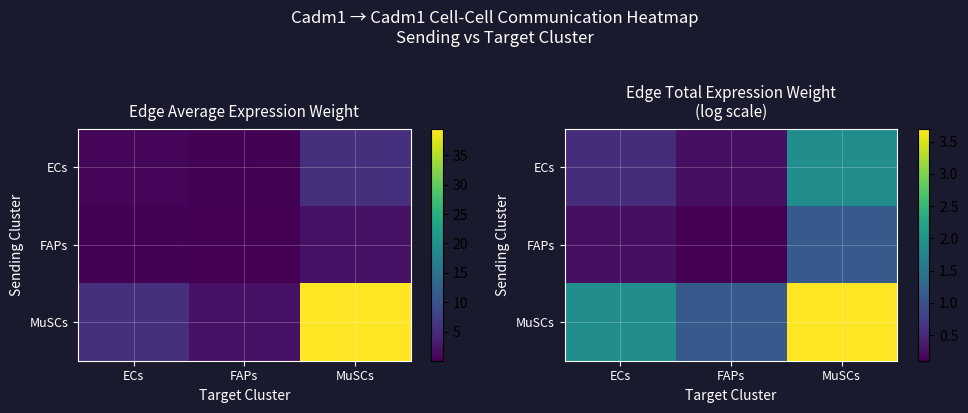

At which label does MuSCs reach its peak?

MuSCs